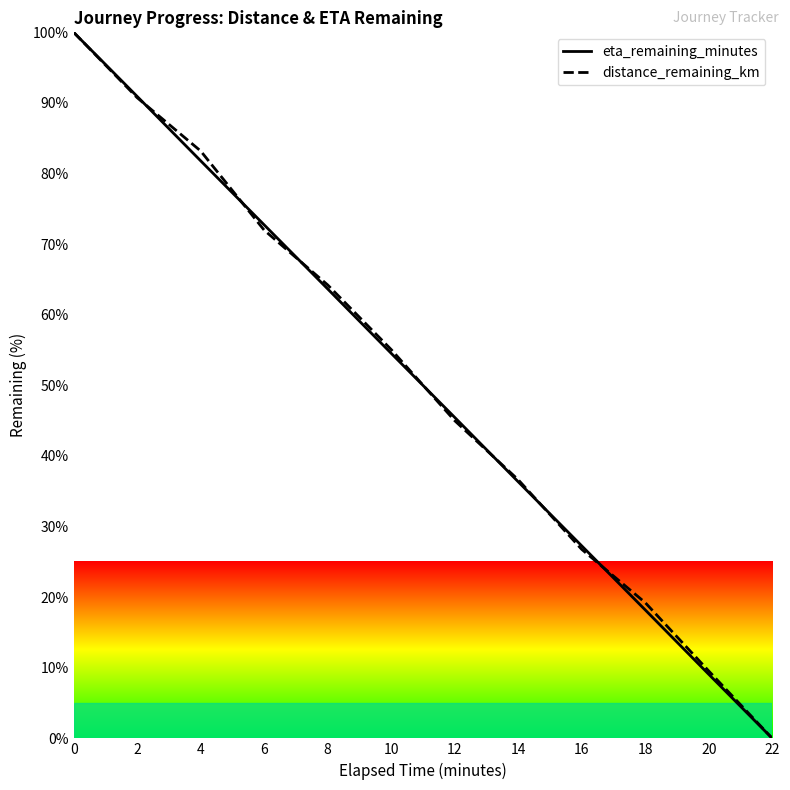

Which series has the widest spread of values?

distance_remaining_km